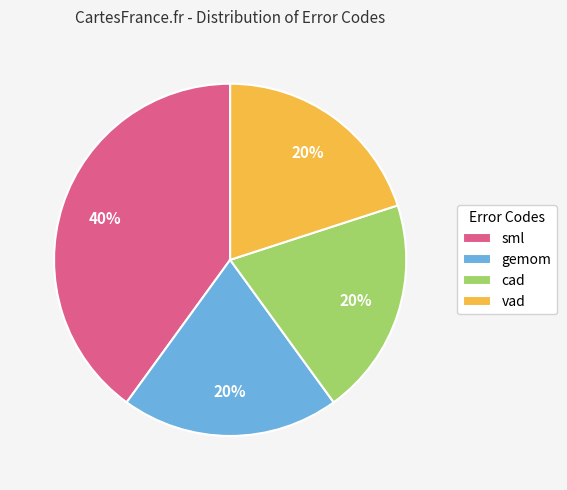

Do vad and gemom together represent more than half of the pie?

No